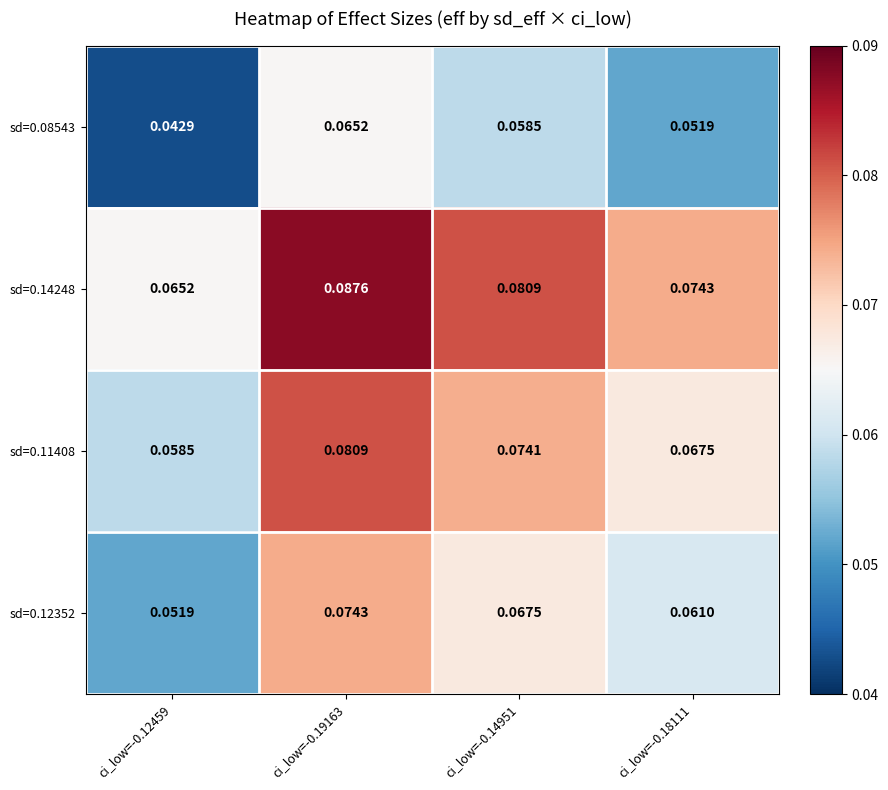

How many categories are shown in the chart?

4